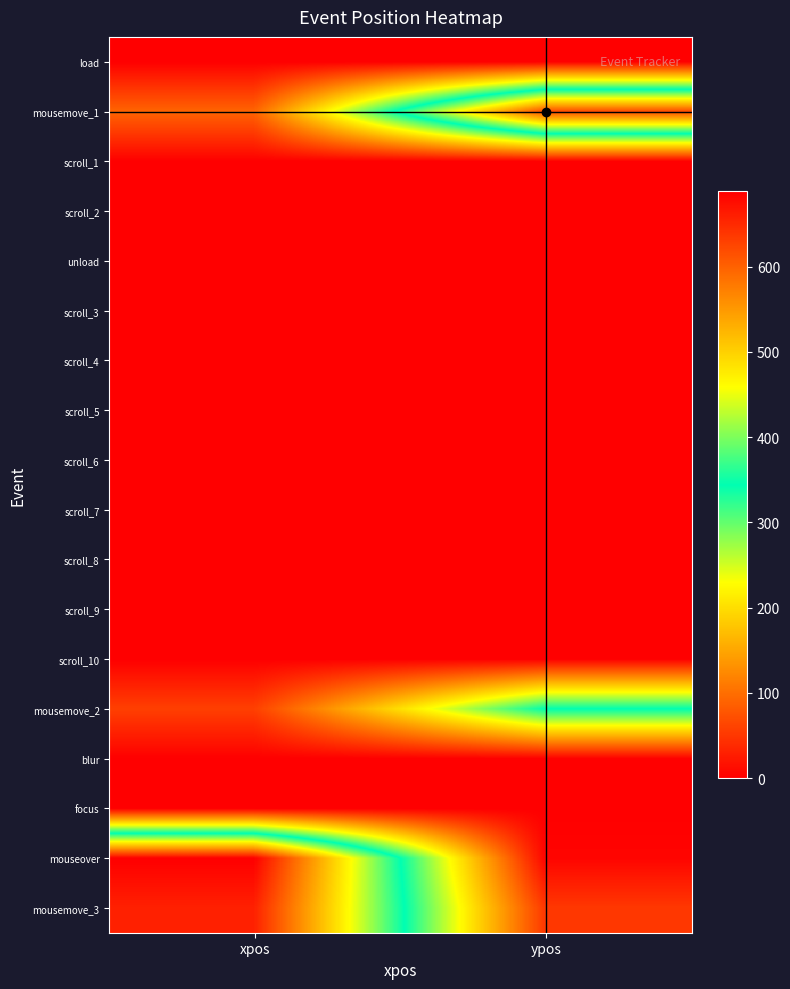

What is the total value across all series at ypos?

1021